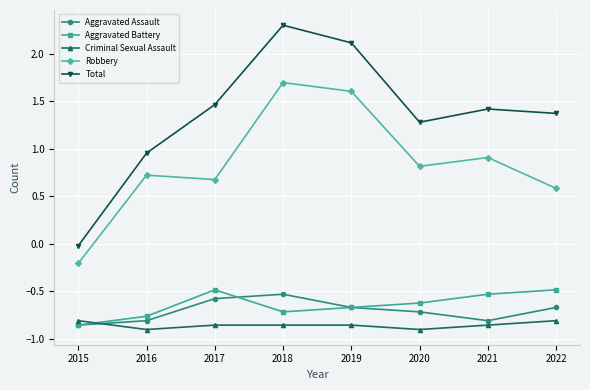

True or false: Robbery has a value of 1.1 at 2019.

False